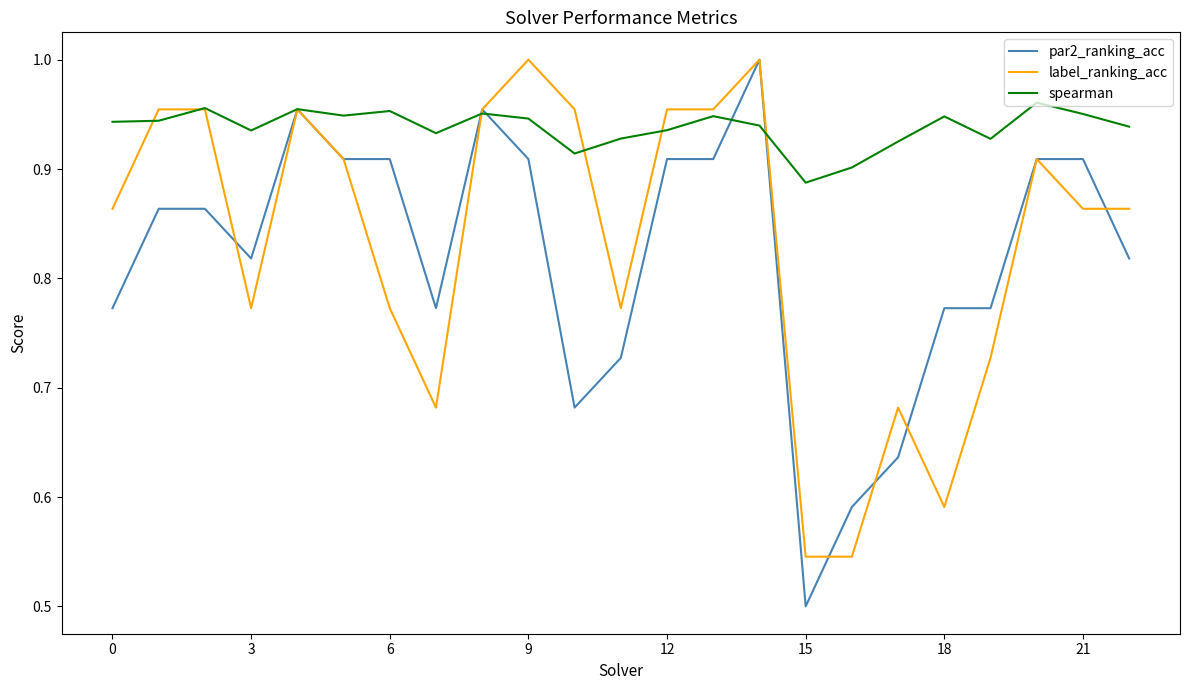

Does the chart have visible grid lines?

No